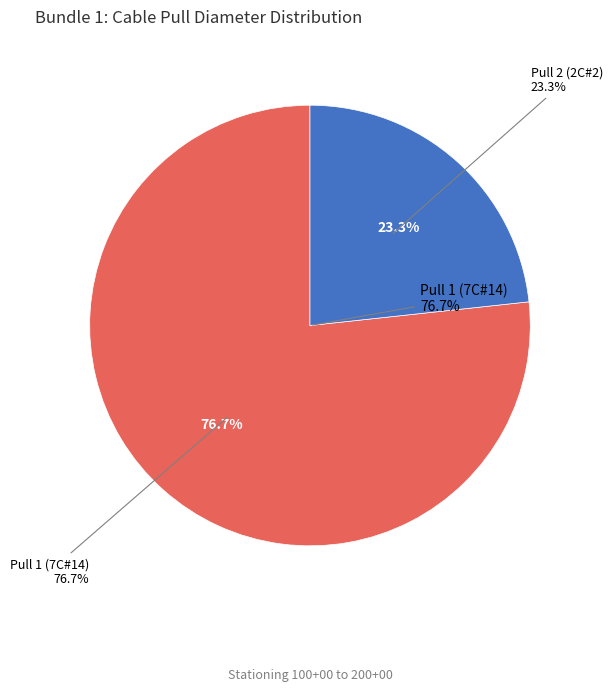

Combined, do Pull 2 (2C#2) and Pull 1 (7C#14) account for over 50%?

Yes